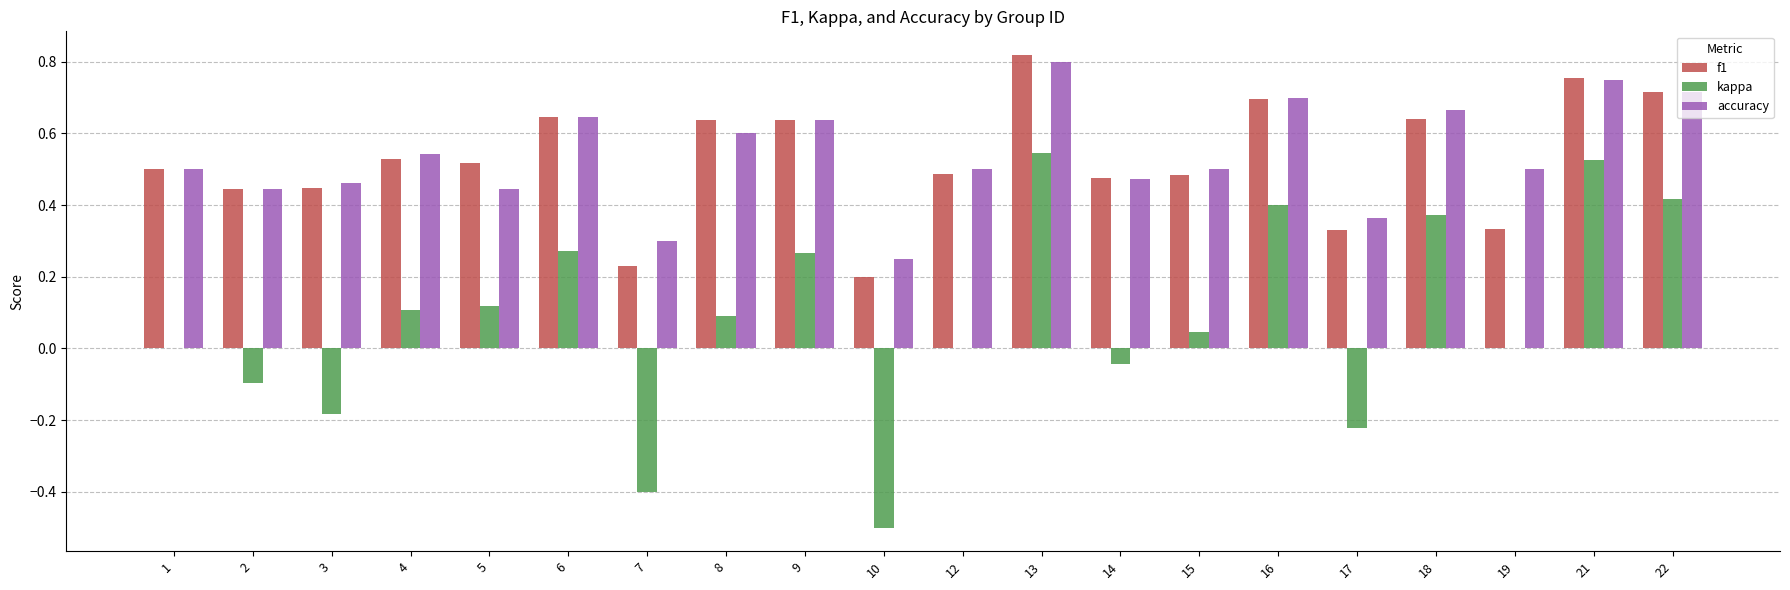

Between 5 and 21, which series saw the biggest shift?

kappa